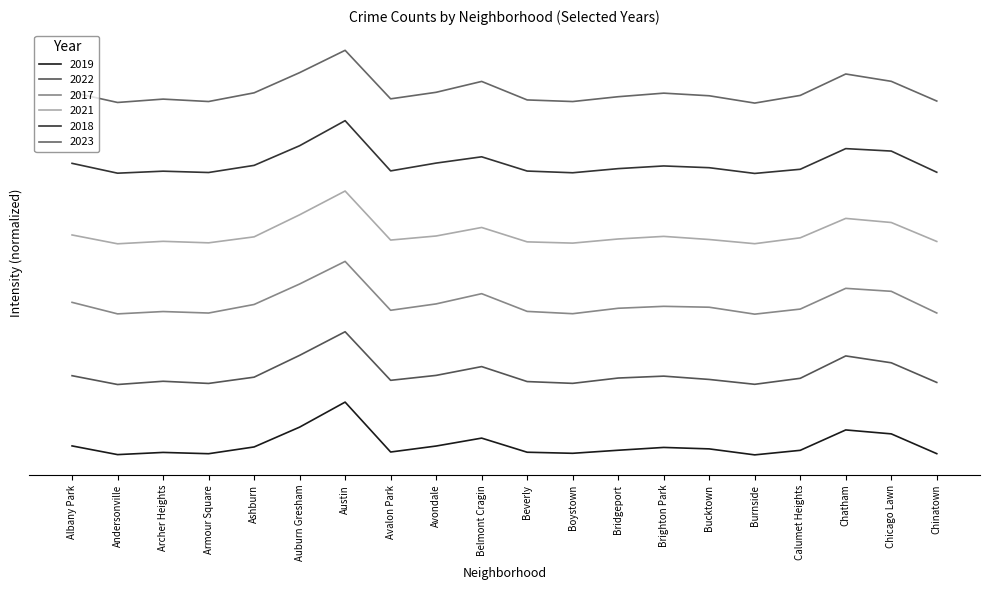

The 2018 series shows 813.3 at Burnside. True or false?

False